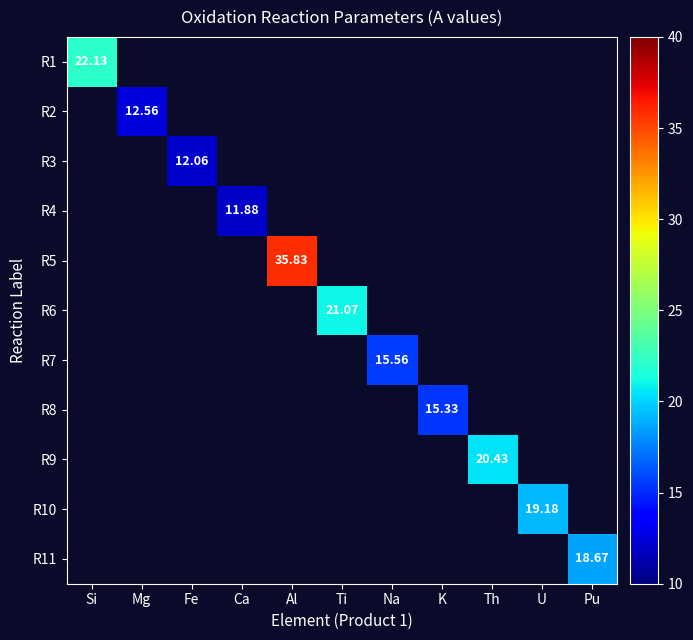

What is the minimum value shown in the chart?

11.9